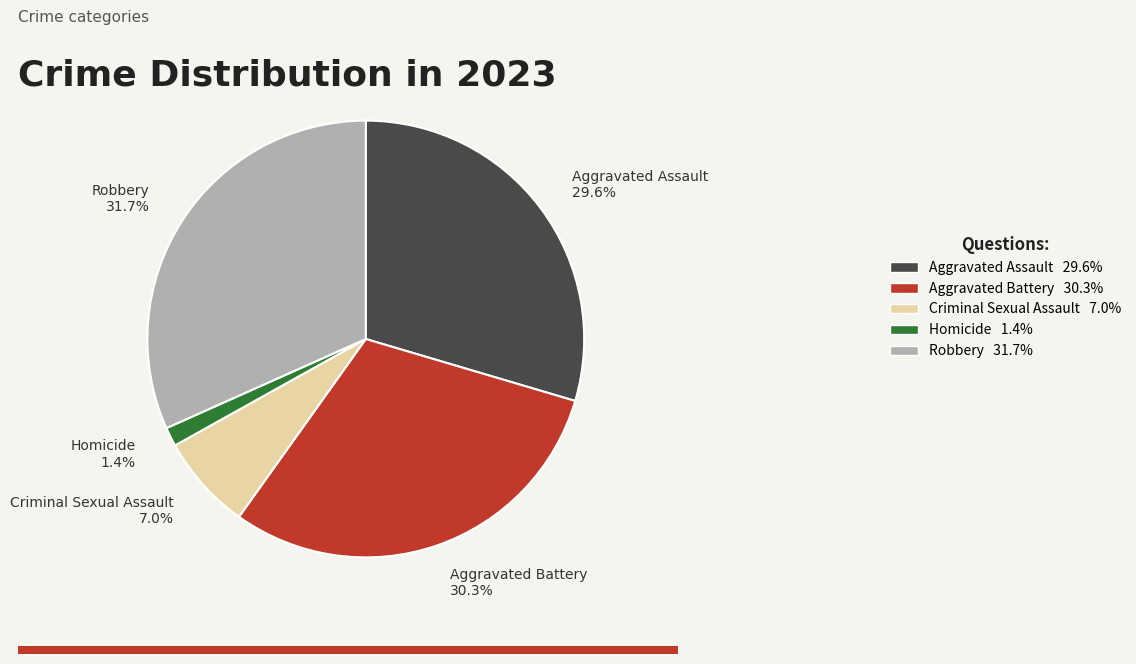

Rank the categories by value from lowest to highest.

Homicide, Criminal Sexual Assault, Aggravated Assault, Aggravated Battery, Robbery